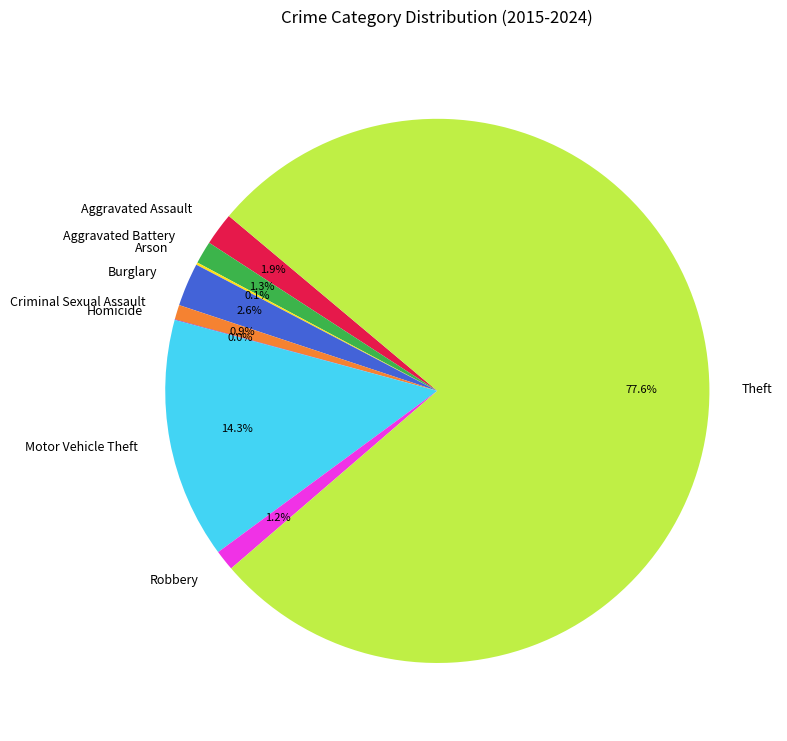

To the nearest percent, what is the combined percentage of Motor Vehicle Theft and Theft?

92%